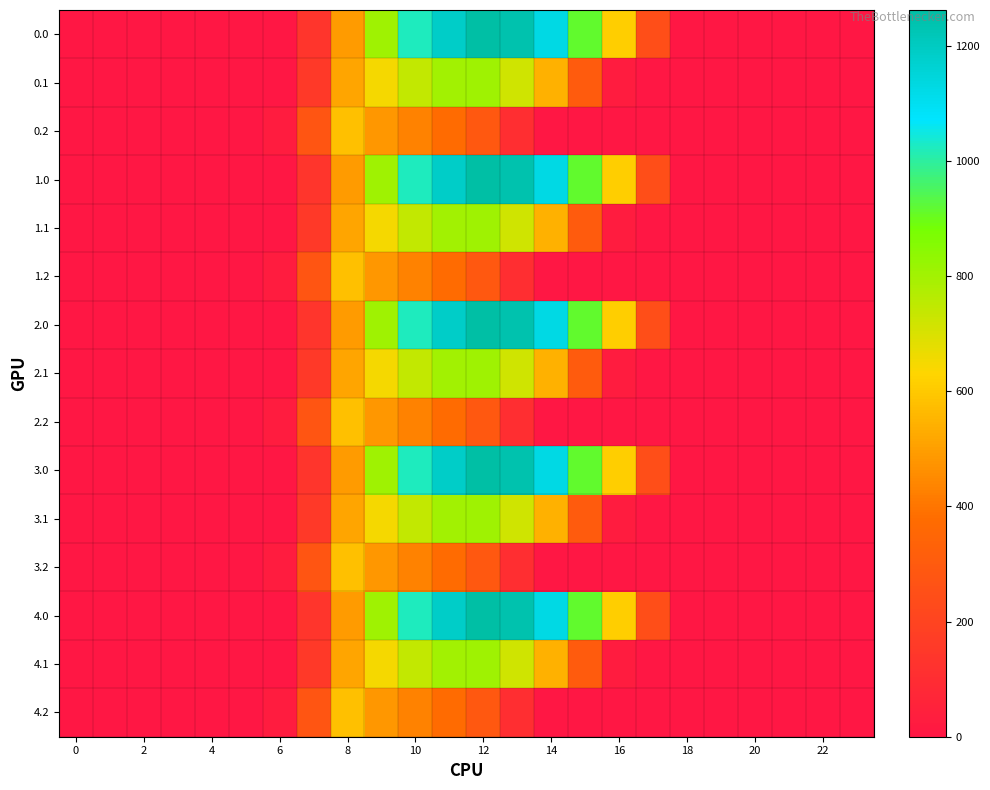

At how many categories does at least one series exceed 835?

6